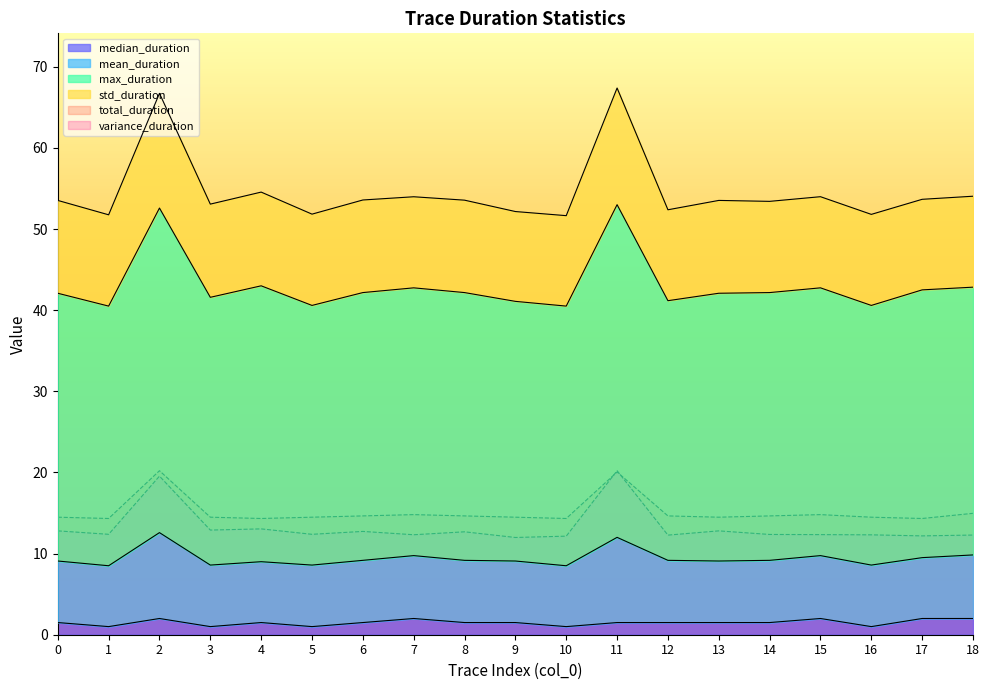

Which series changed the most between 15 and 18?

mean_duration